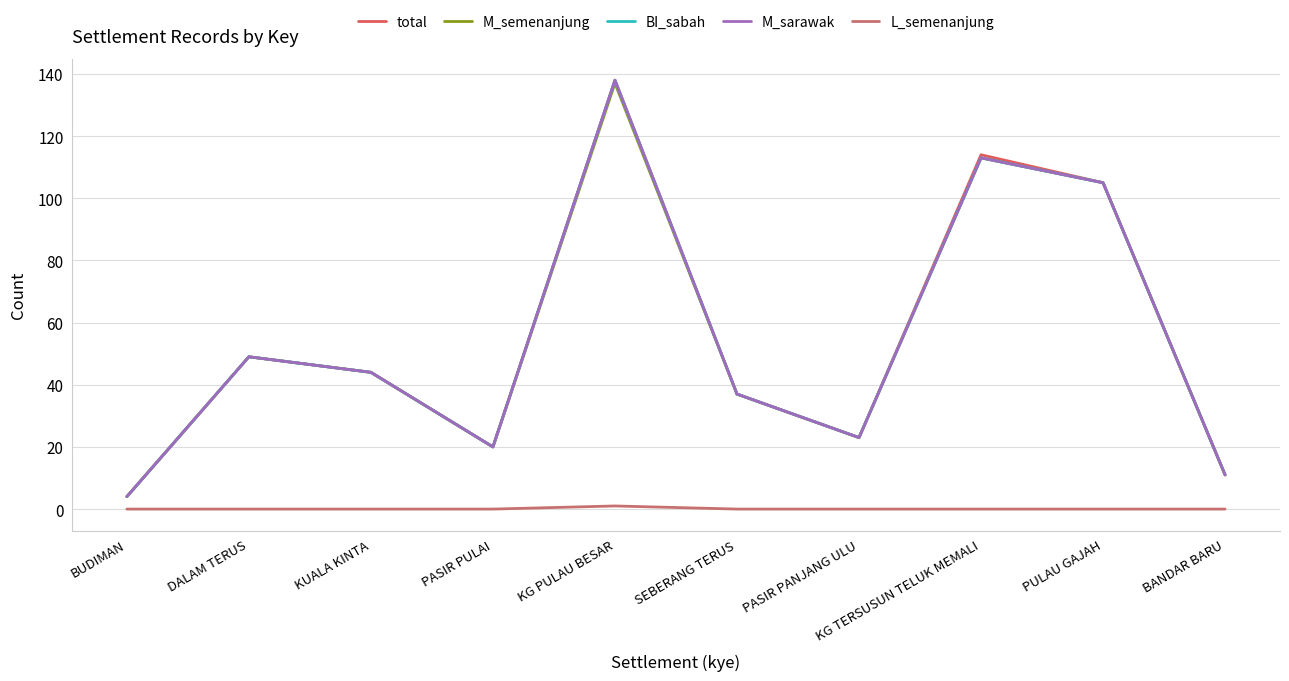

What is the label of the 6th point from the right?

KG PULAU BESAR